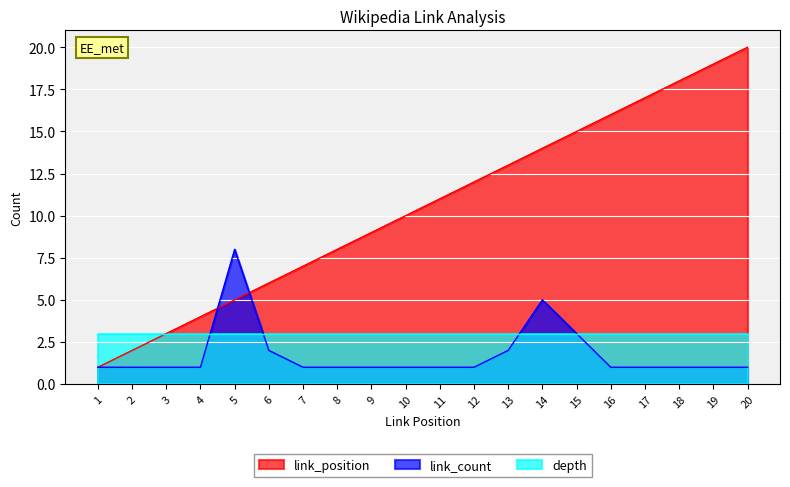

Between 18 and 11, which is larger?

18